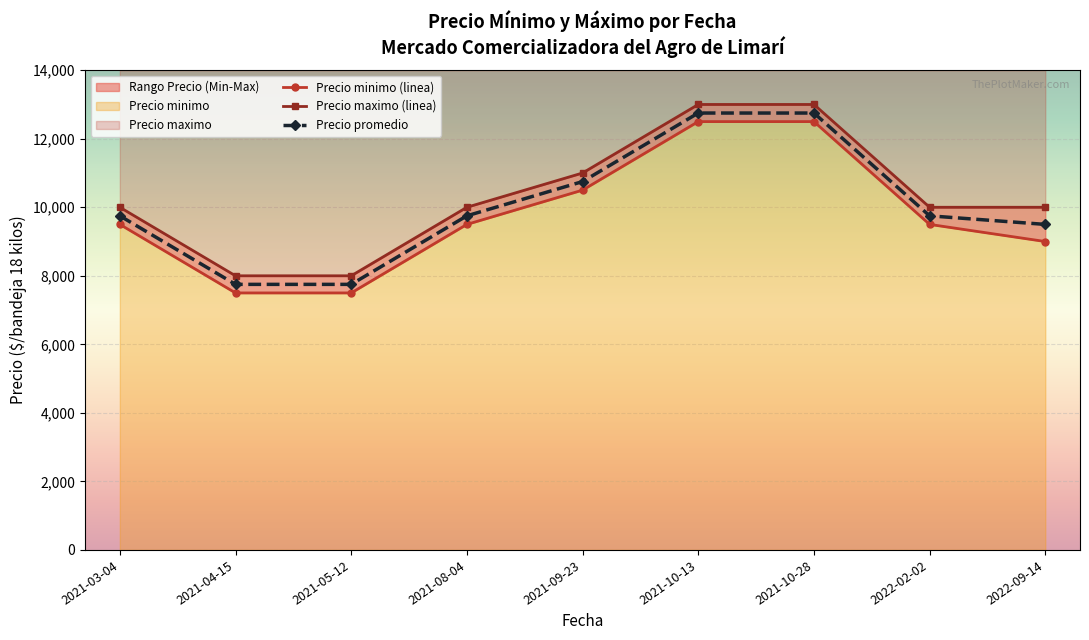

Which series has the widest spread of values?

Precio minimo